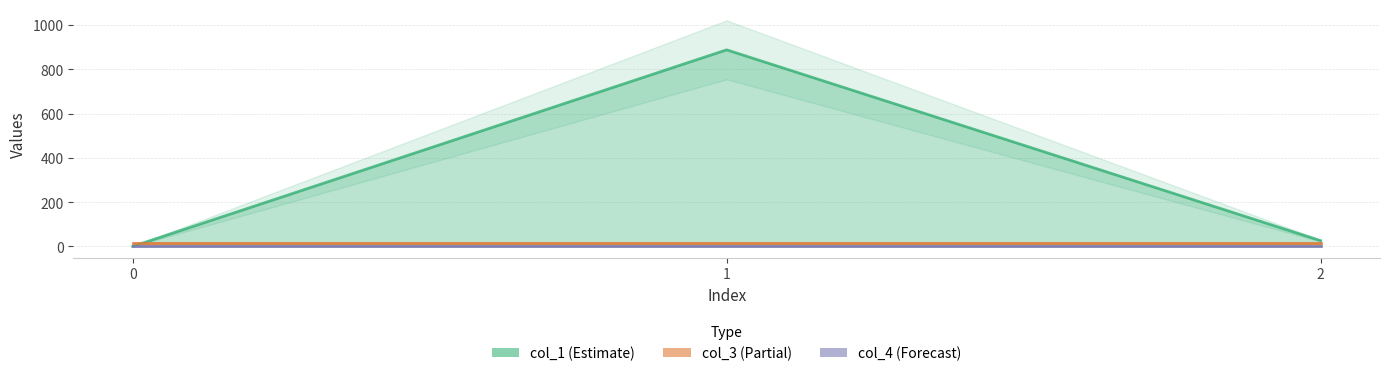

At which category is the sum across all series the highest?

1